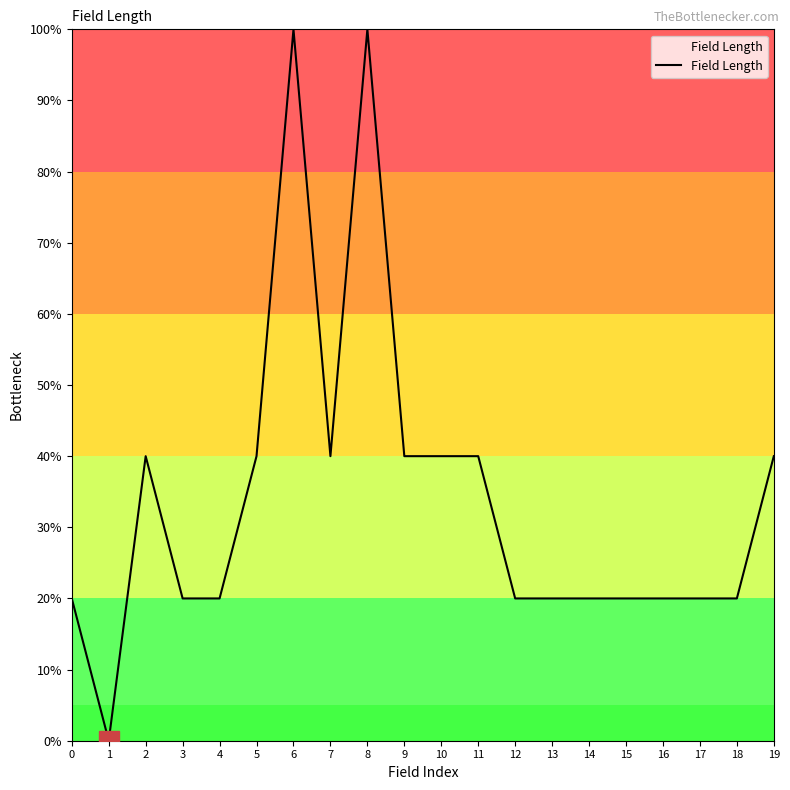

Which category has the lowest value across all series?

1